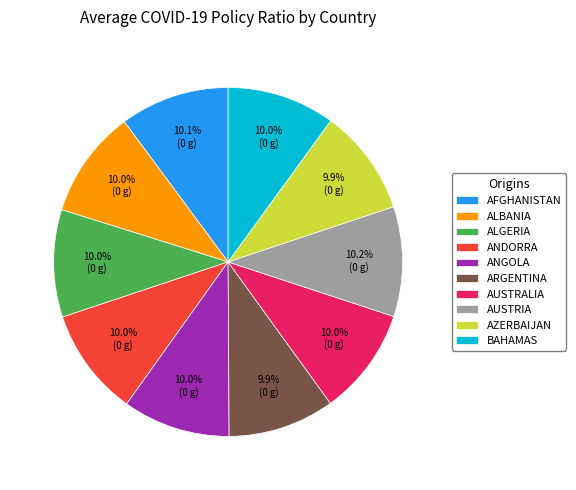

How many segments does this pie chart have?

10